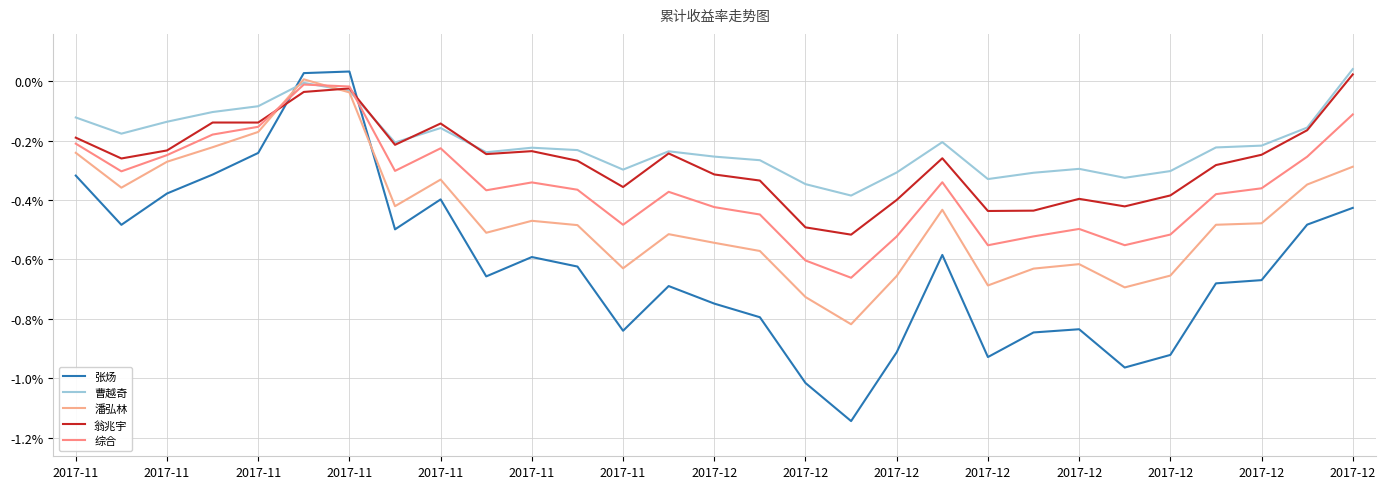

Does the chart have visible grid lines?

Yes